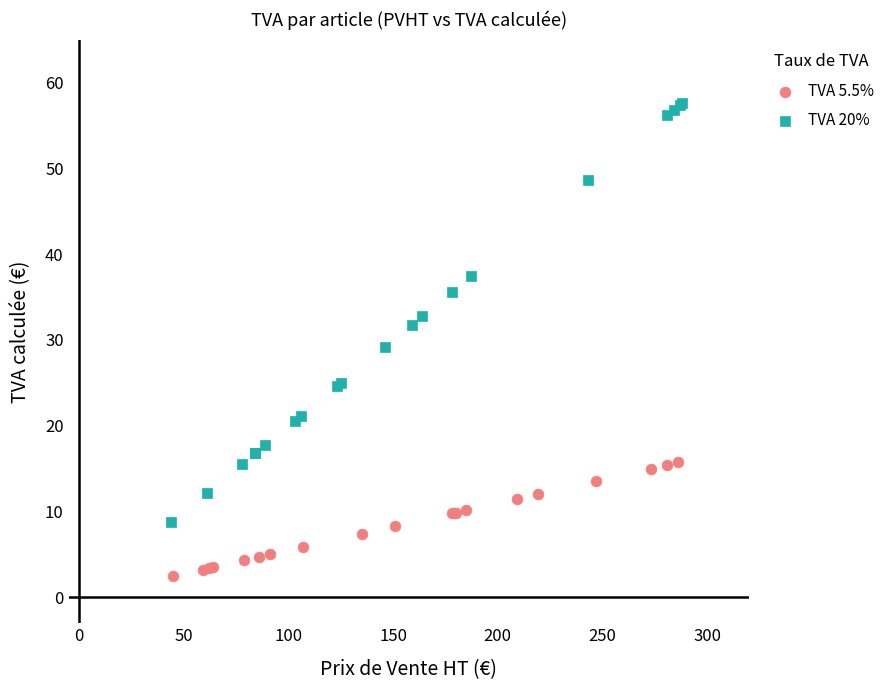

Which series contains the lowest Y value?

TVA 5.5%